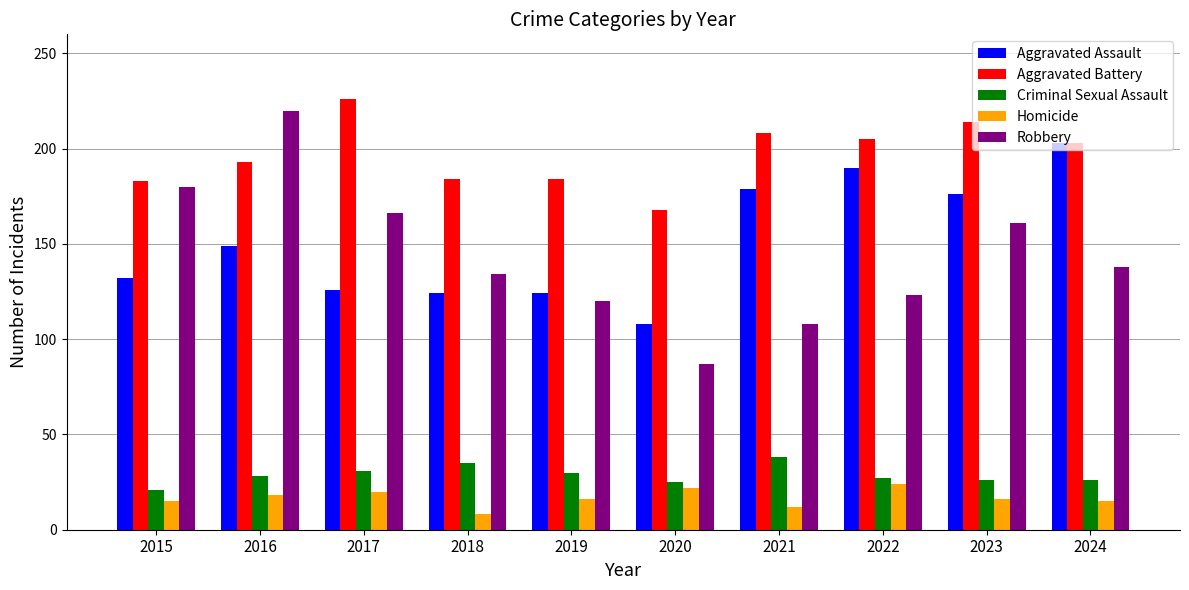

Which series has the widest spread of values?

Robbery